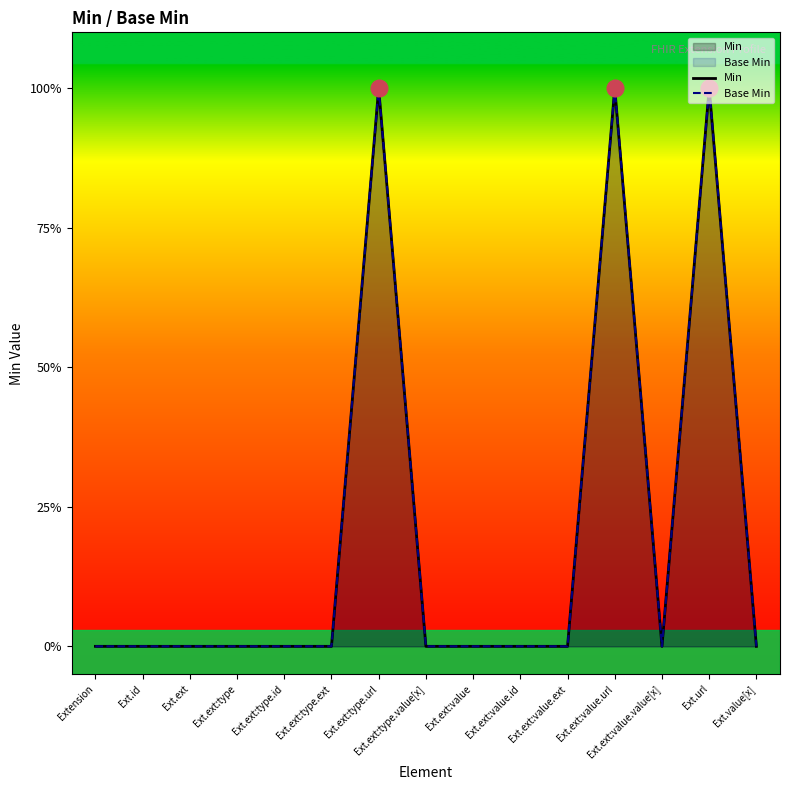

The value of Base Min at Ext.ext:type is 1. True or false?

False